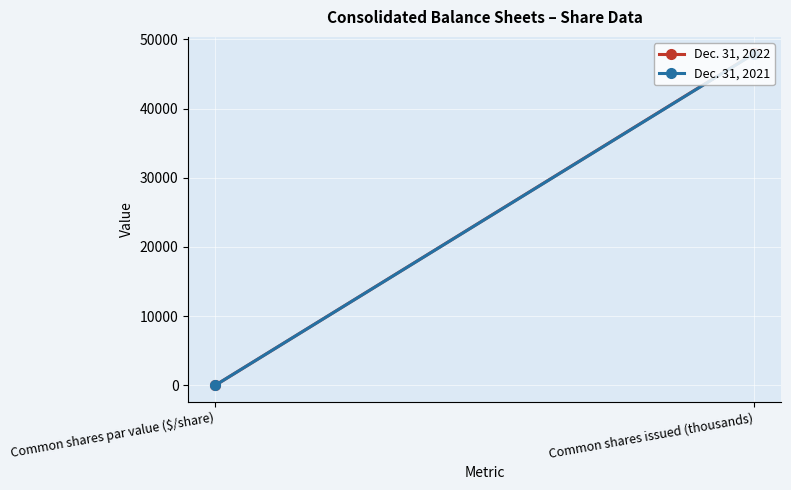

What is the minimum value shown in the chart?

1